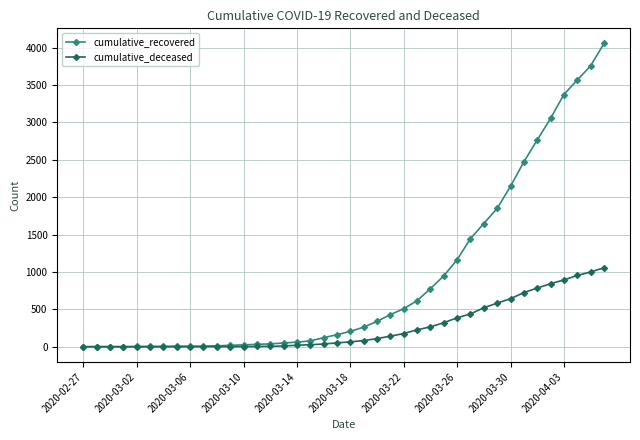

Rank the series by their average value, from highest to lowest.

cumulative_recovered, cumulative_deceased